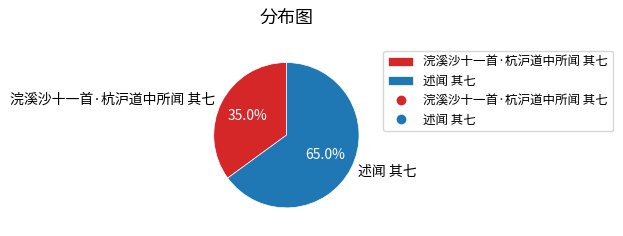

To the nearest percent, what is the combined percentage of 浣溪沙十一首·杭沪道中所闻 其七 and 述闻 其七?

100%